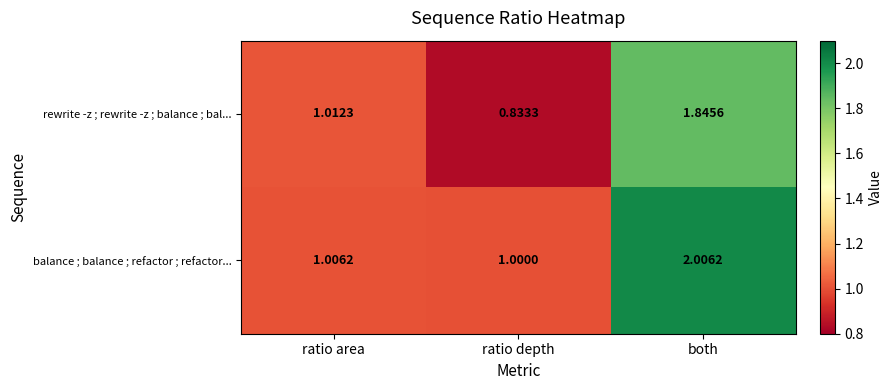

At ratio depth, list the series in order from largest to smallest.

balance ; balance ; refactor ; refactor..., rewrite -z ; rewrite -z ; balance ; bal...